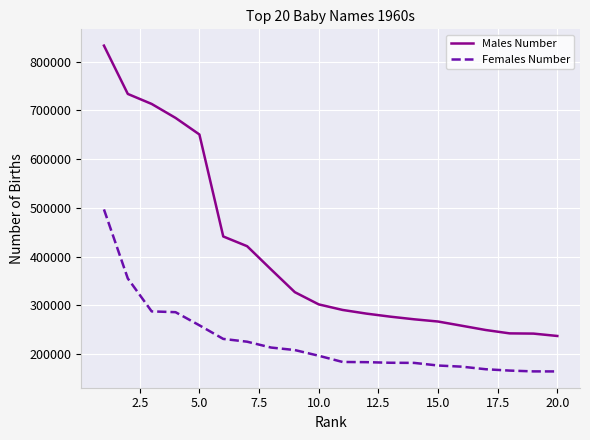

Which series has the widest spread of values?

Males Number